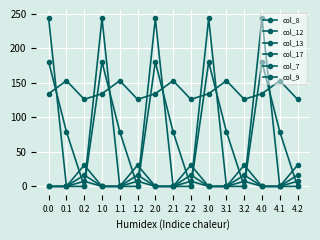

How many lines are shown in the chart?

6